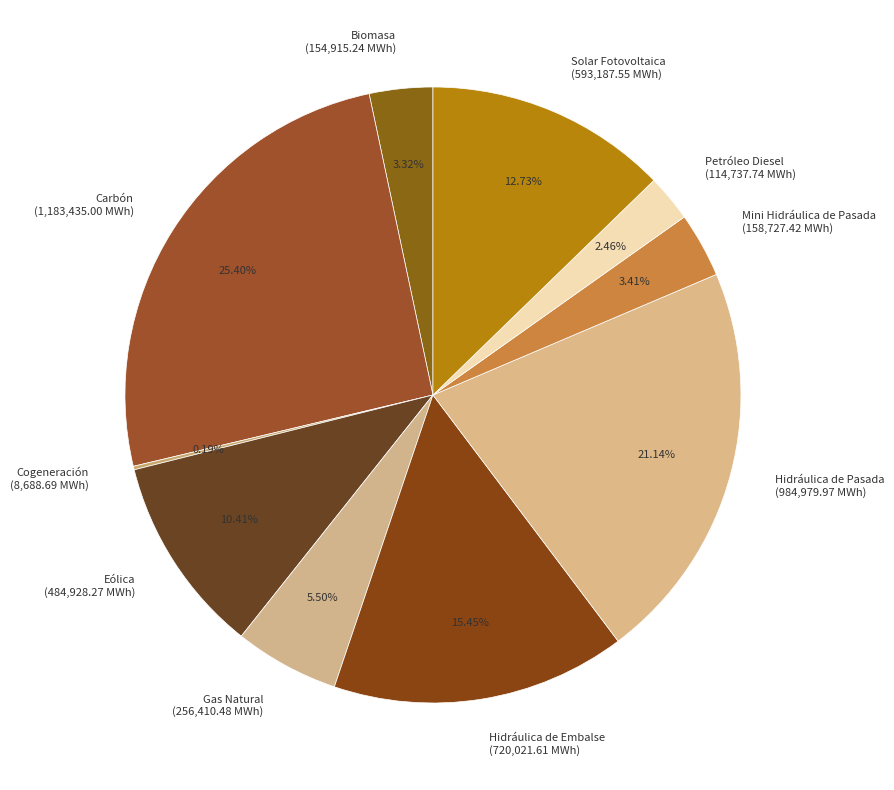

Is there a majority slice in this chart?

No